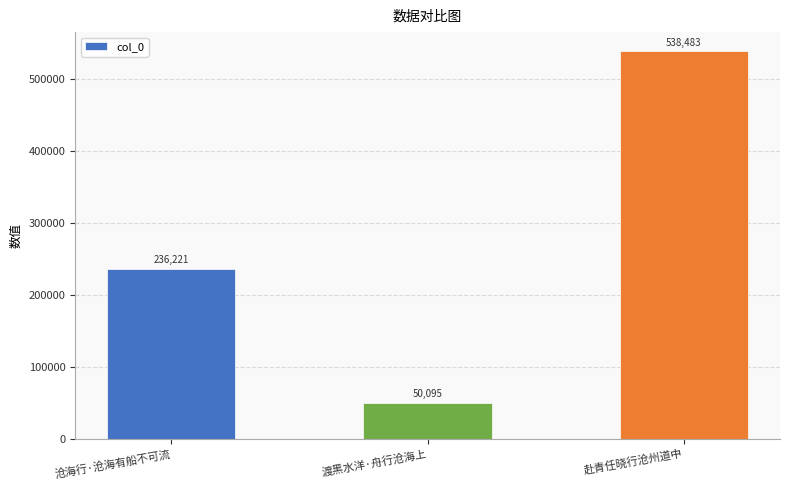

What is the label of the 3rd bar from the left?

赴青任晓行沧州道中